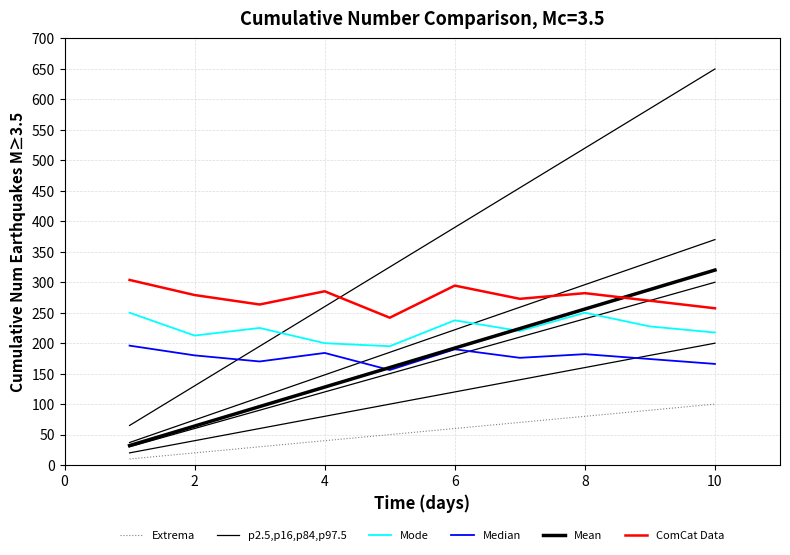

What are all the series names shown in the legend?

Extrema, p2.5,p16,p84,p97.5, Mode, Median, Mean, ComCat Data